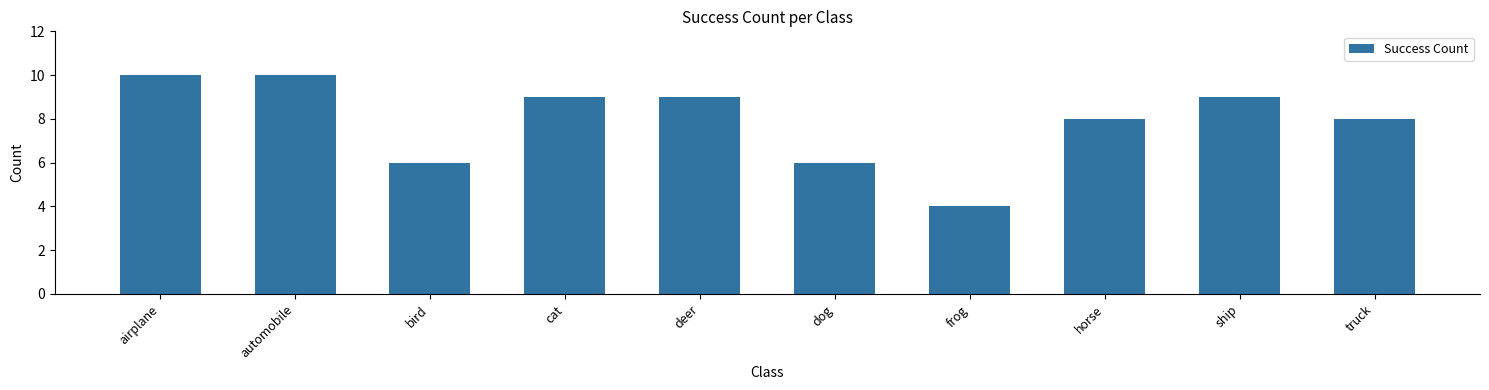

What is the label of the 2nd bar from the right?

ship